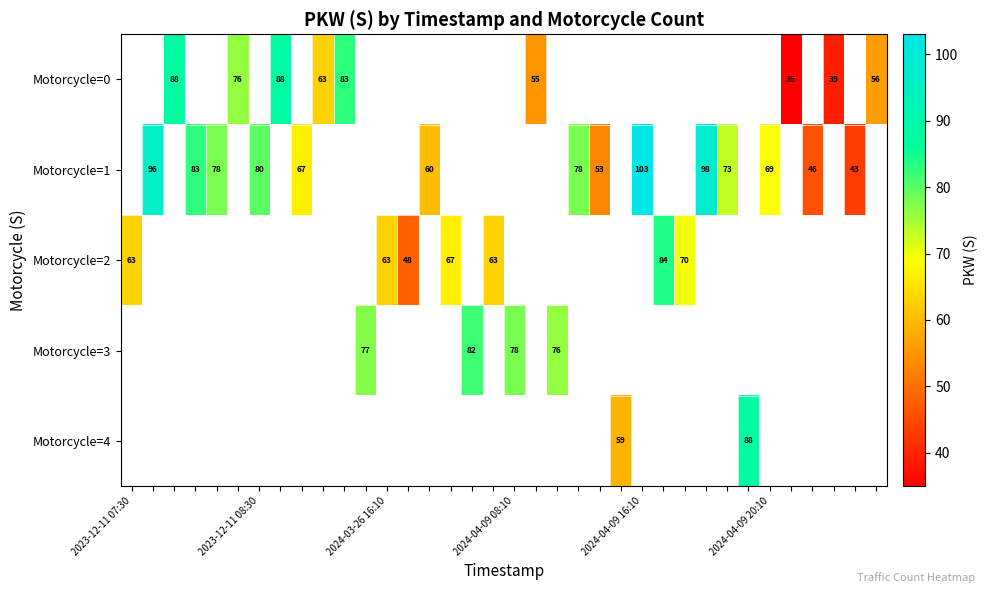

Which has a higher value, 20 or 34?

34